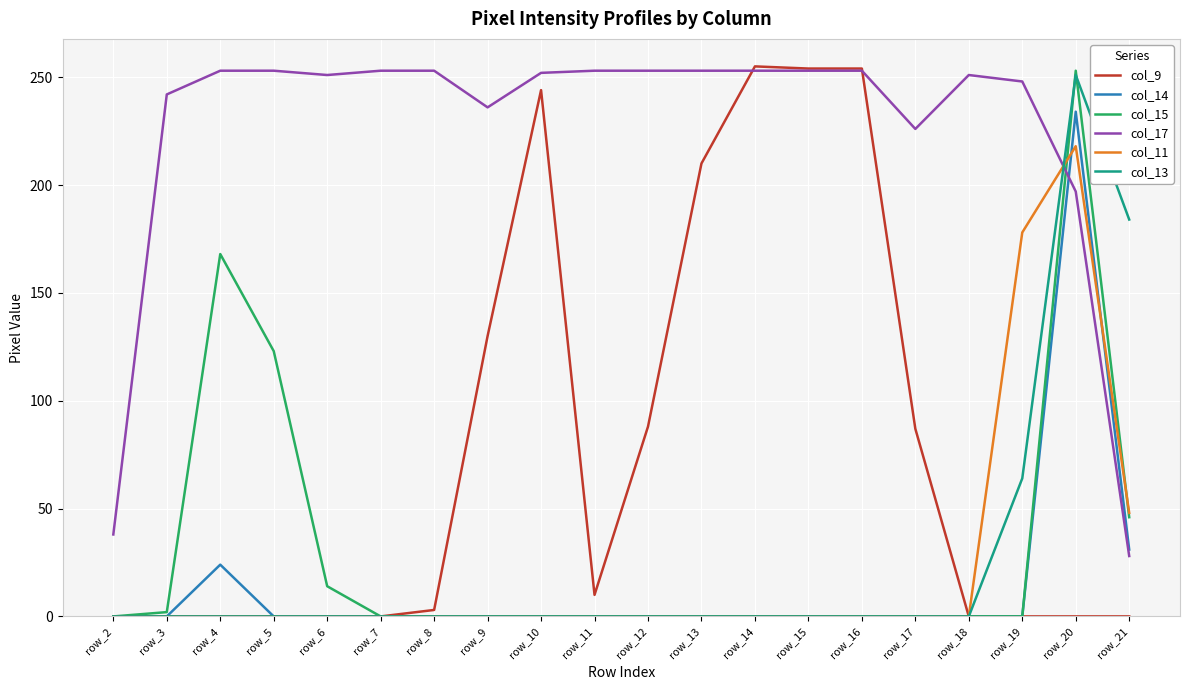

Which category has the lowest value in the col_17 series?

row_21